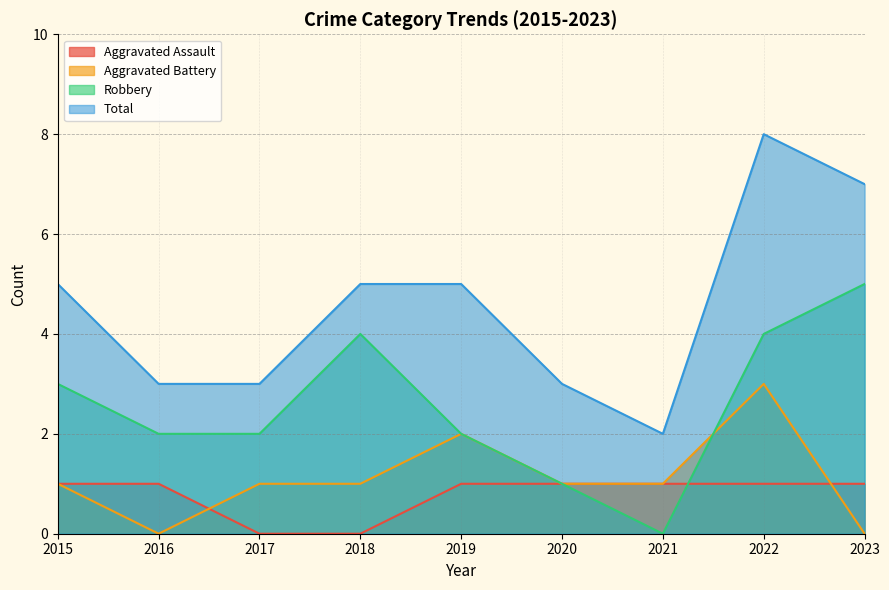

How many lines are shown in the chart?

4